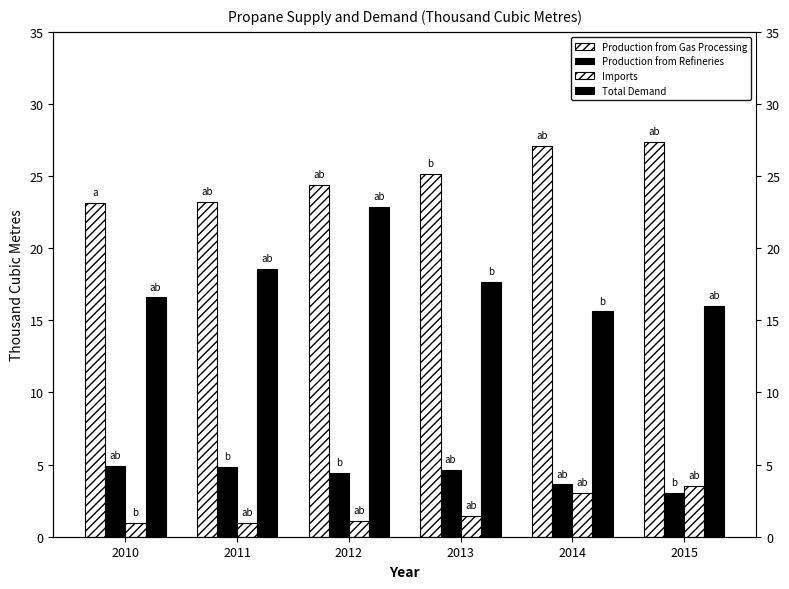

Between 2014 and 2015, which series saw the biggest shift?

Production from Refineries